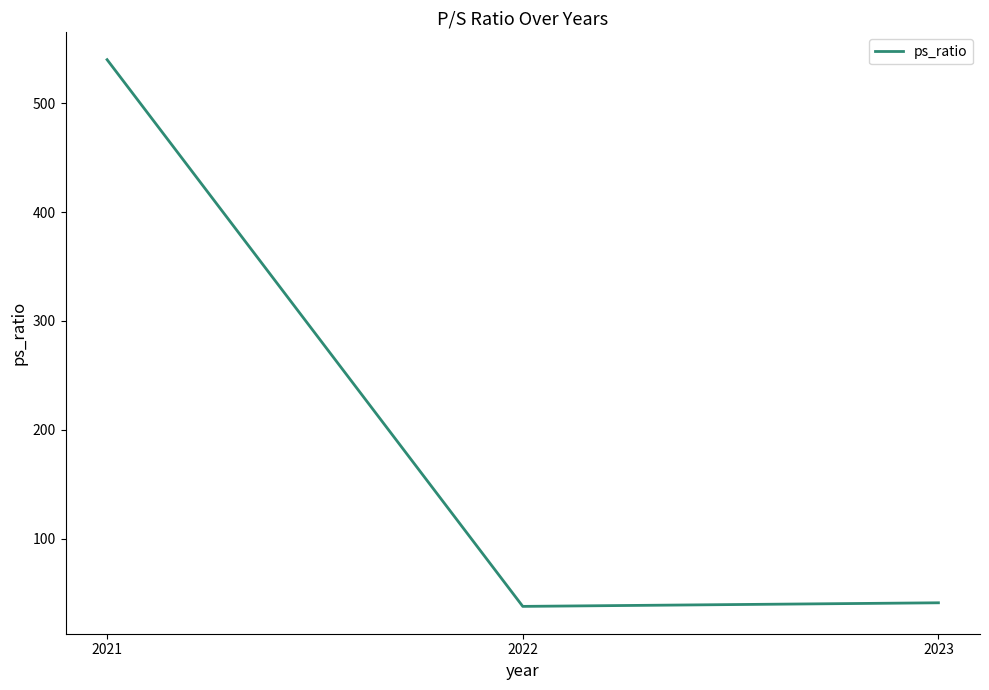

What is the minimum value shown in the chart?

37.9